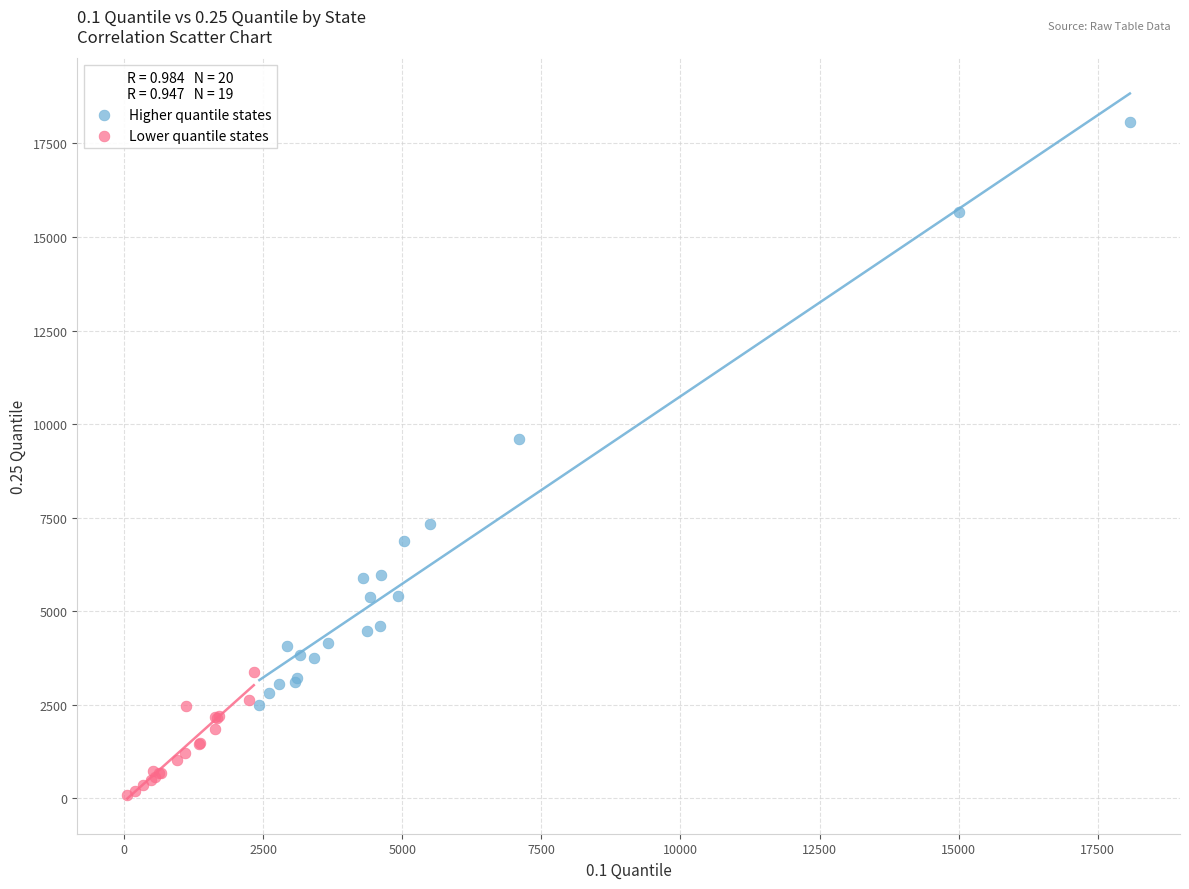

Which series reaches the minimum Y coordinate?

Lower quantile states